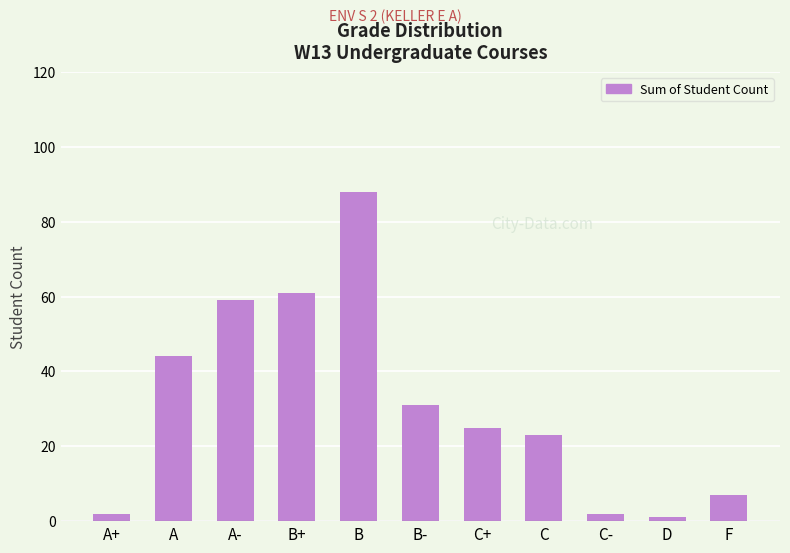

Which has a higher value, C or C-?

C